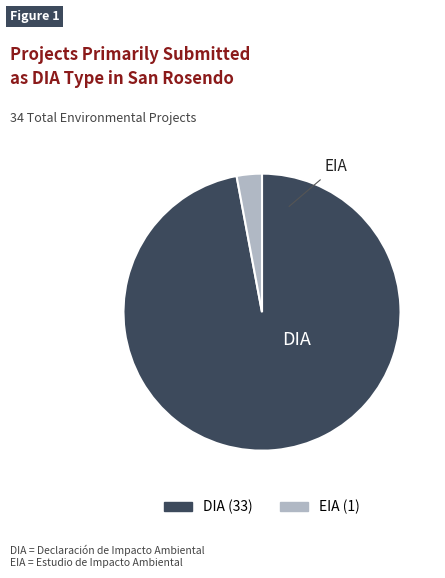

Is DIA the majority of the pie?

Yes